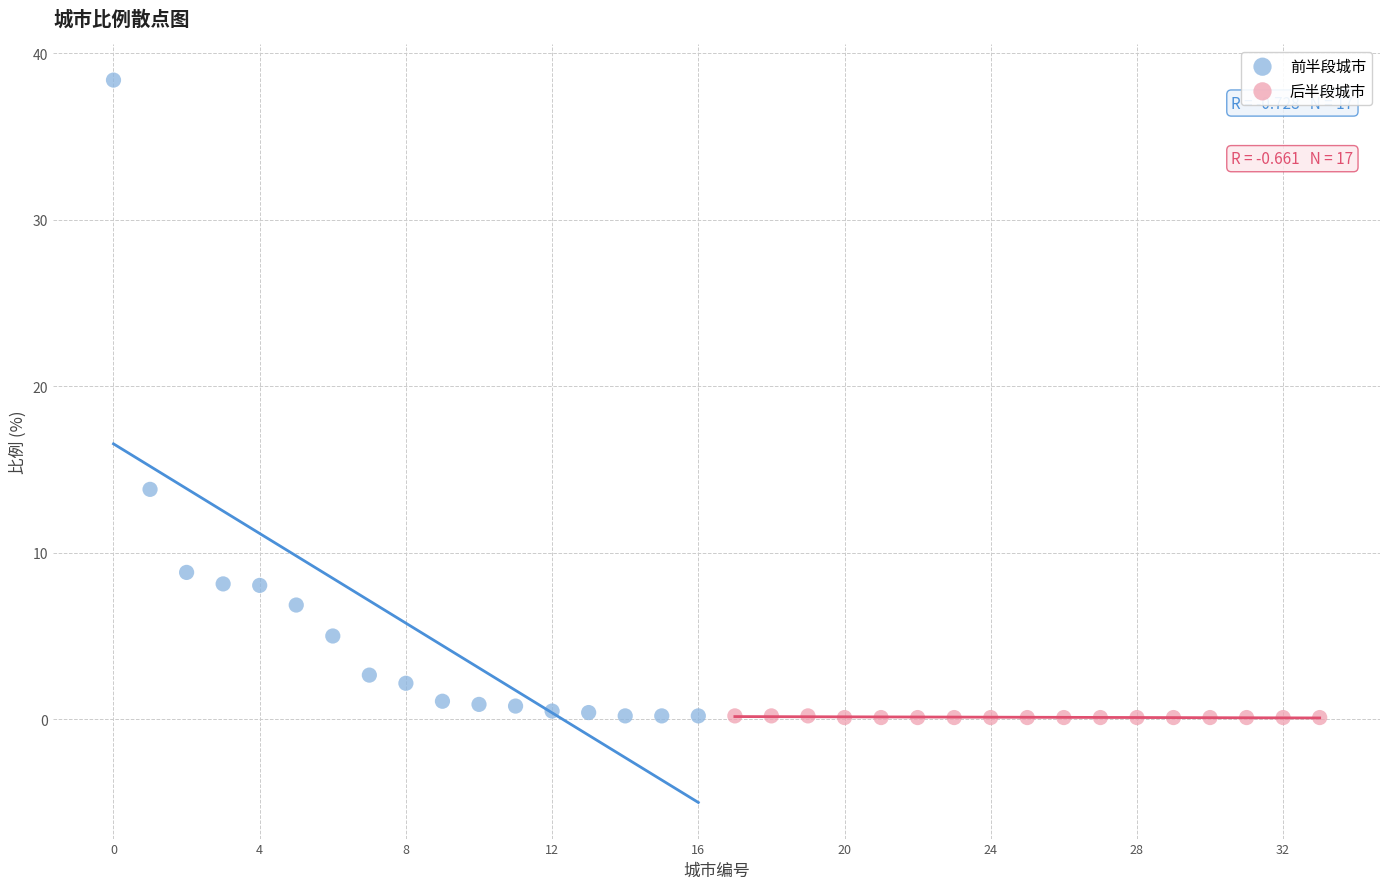

Which series has the largest Y range (max minus min)?

前半段城市